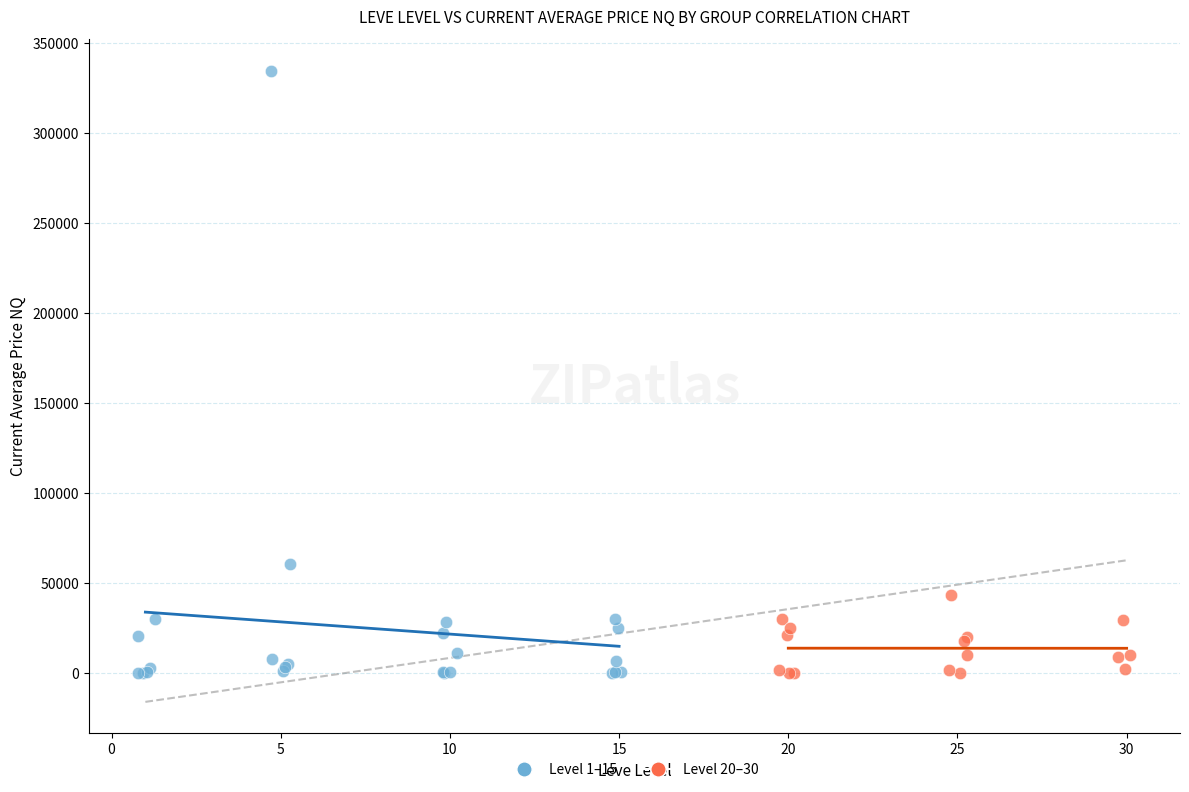

Which series reaches the maximum Y coordinate?

Level 1–15